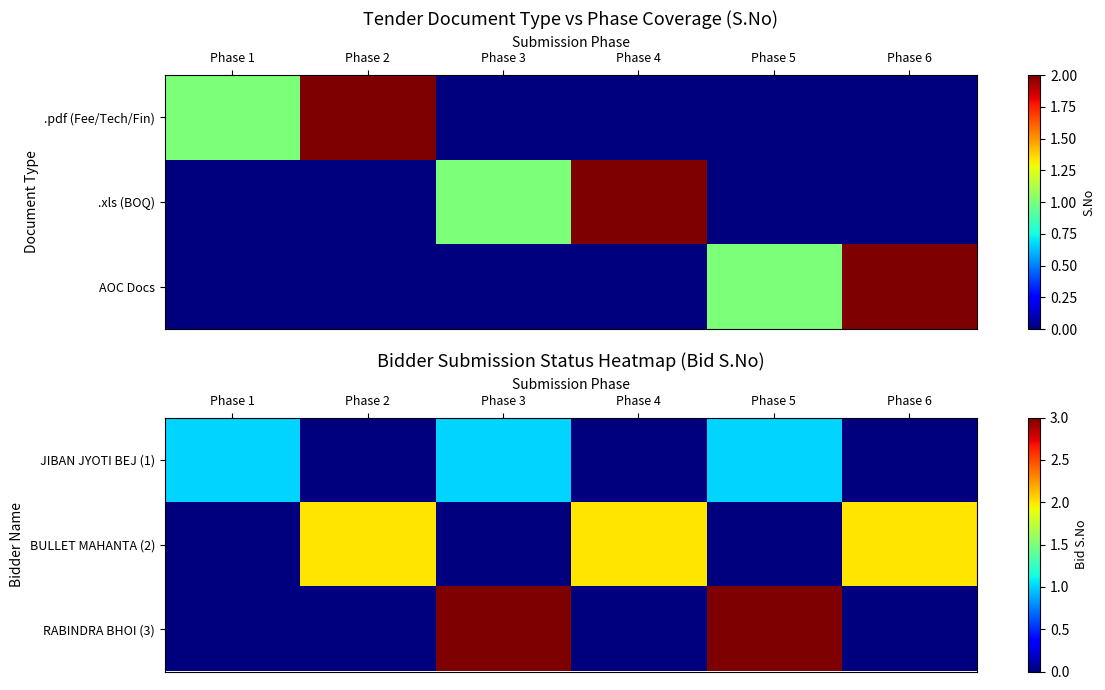

What is the maximum value for JIBAN JYOTI BEJ (1)?

1